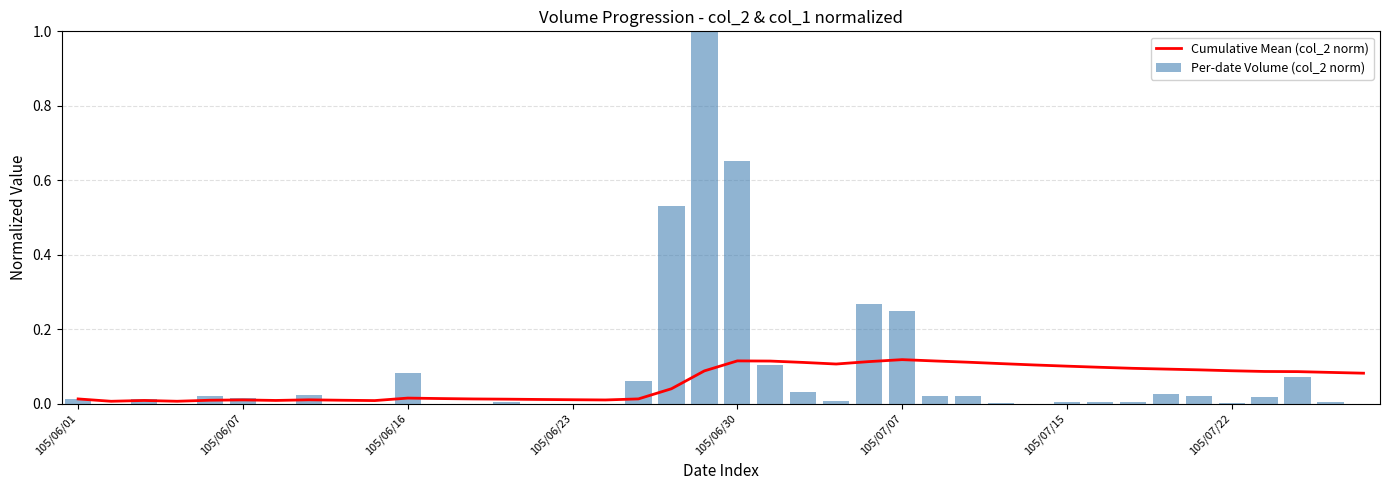

The Per-date Volume (col_2 norm) series shows 0.1 at 105/07/07. True or false?

False